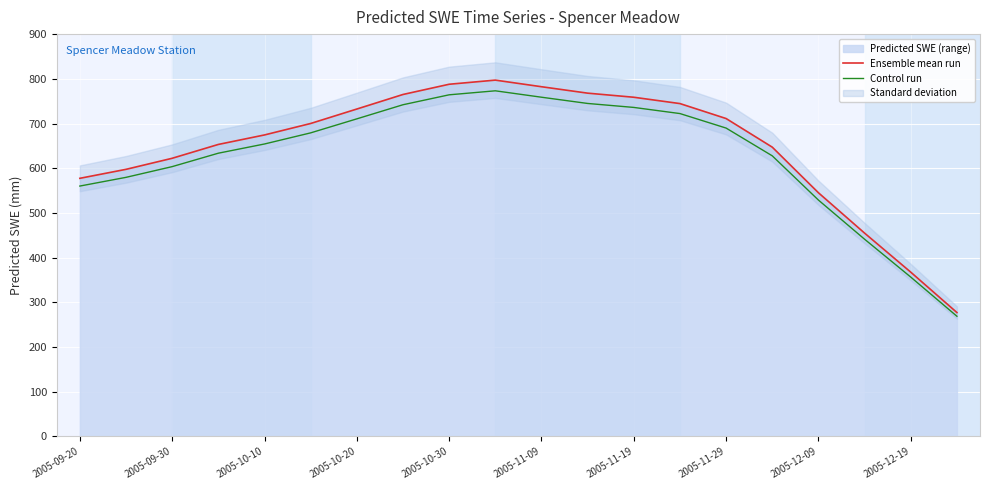

True or false: Control run has a value of 311.3 at 2005-11-29.

False